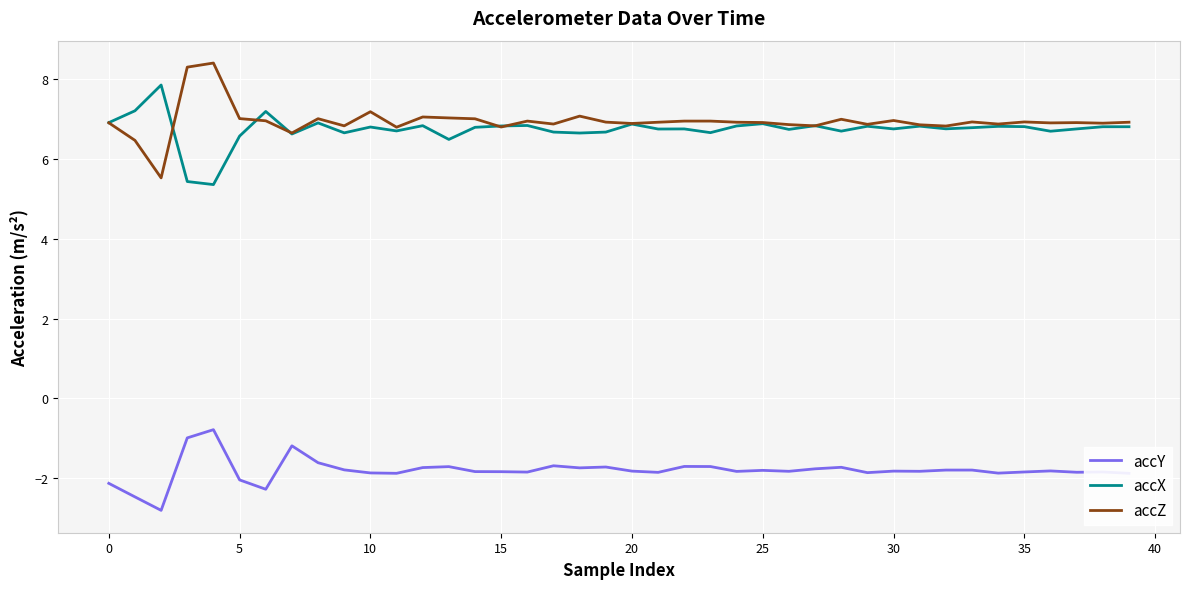

List the series in order of their peak value, highest first.

accZ, accX, accY